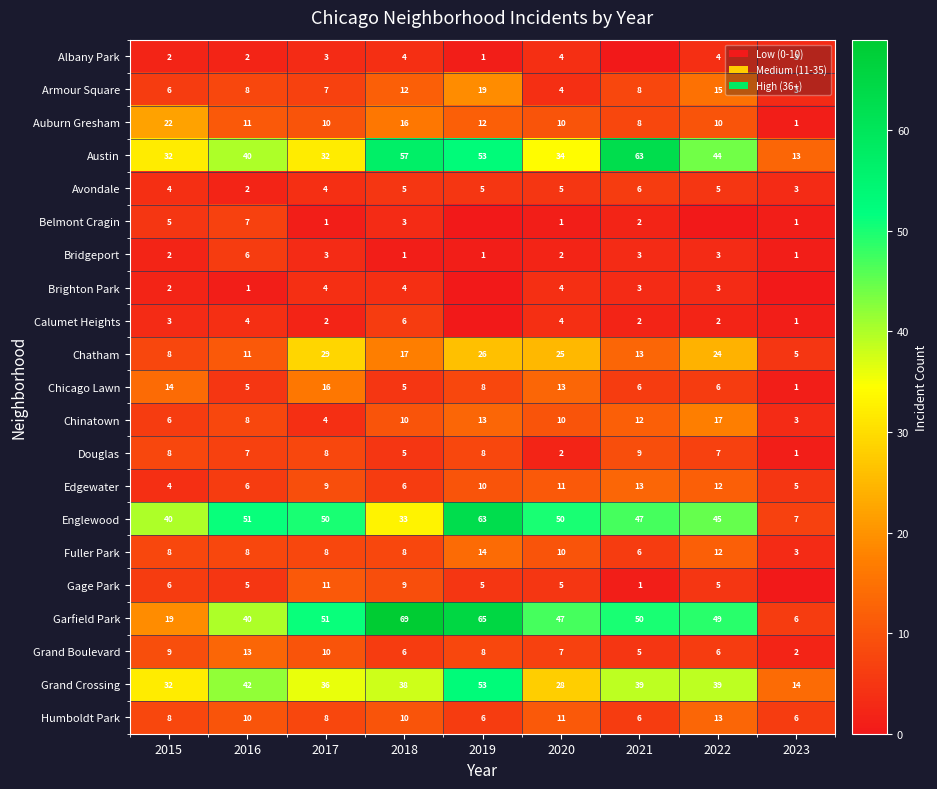

What is the sum of the Douglas values at 2015 and 2019?

16